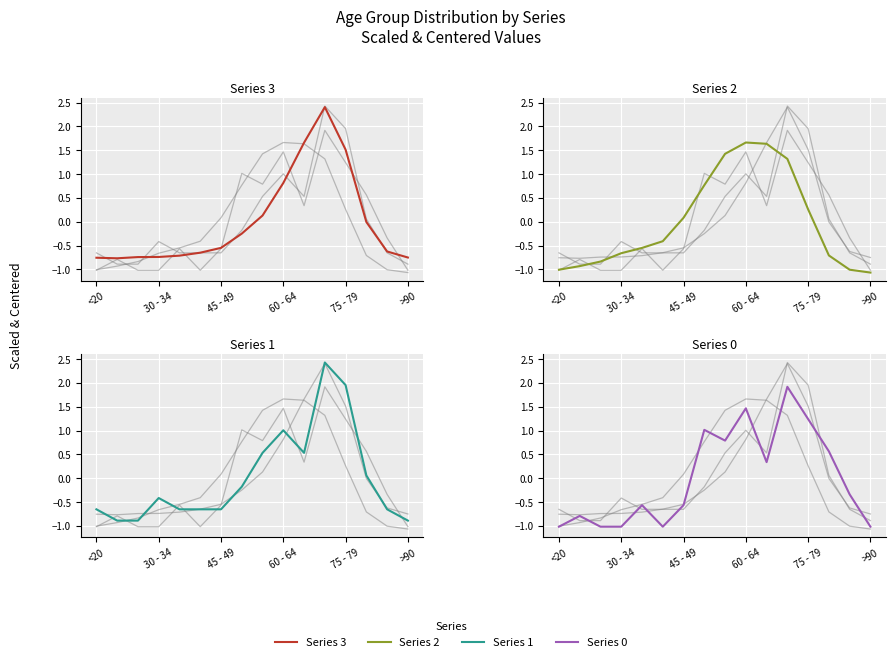

Rank the series by their average value, from lowest to highest.

Series 3, Series 1, Series 0, Series 2